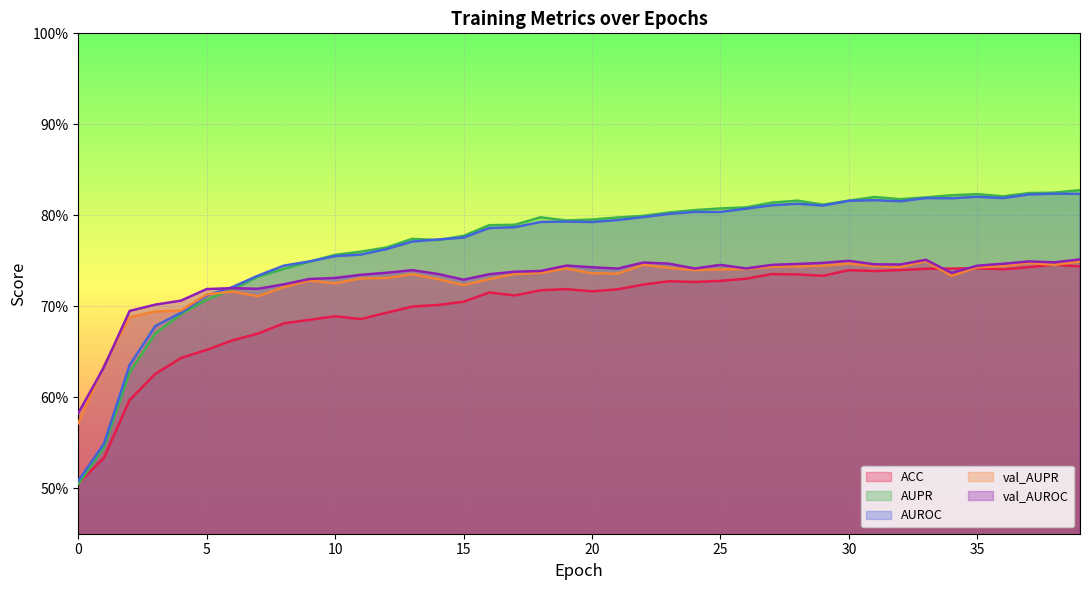

Where is the first local maximum for AUROC?

19